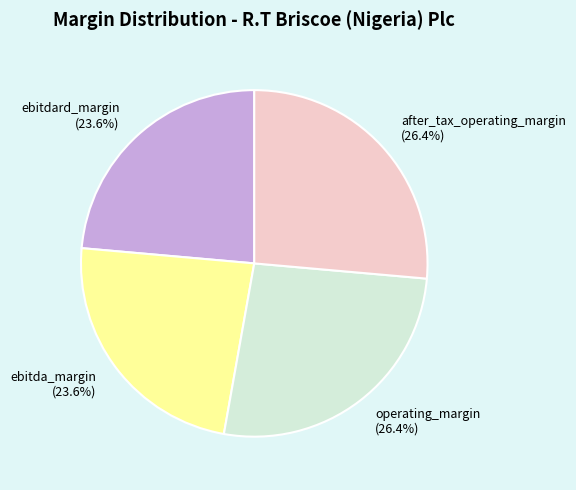

Is ebitda_margin the majority of the pie?

No